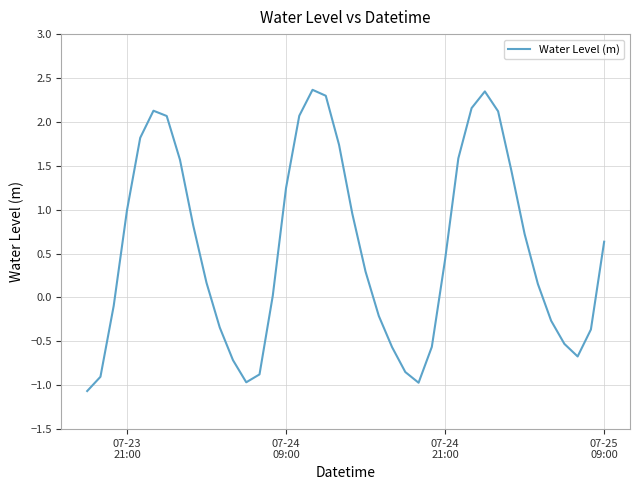

What is the maximum value shown in the chart?

2.4